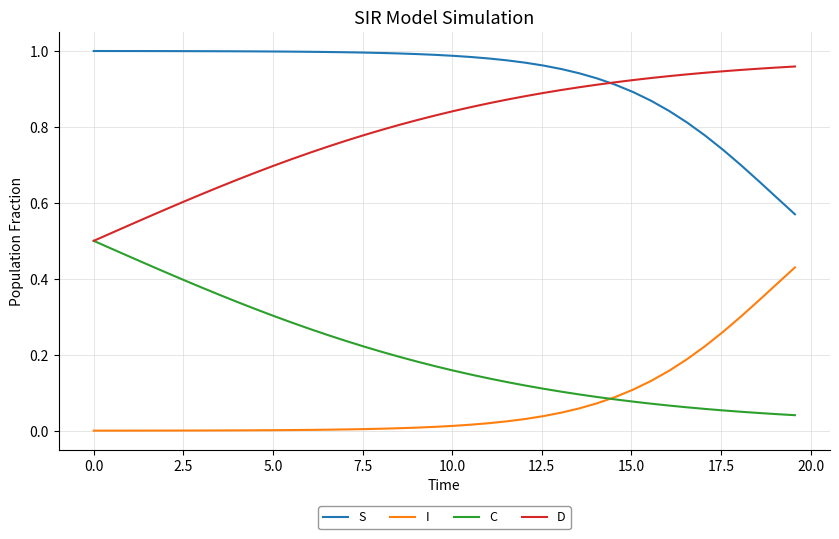

How many categories are shown in the chart?

40